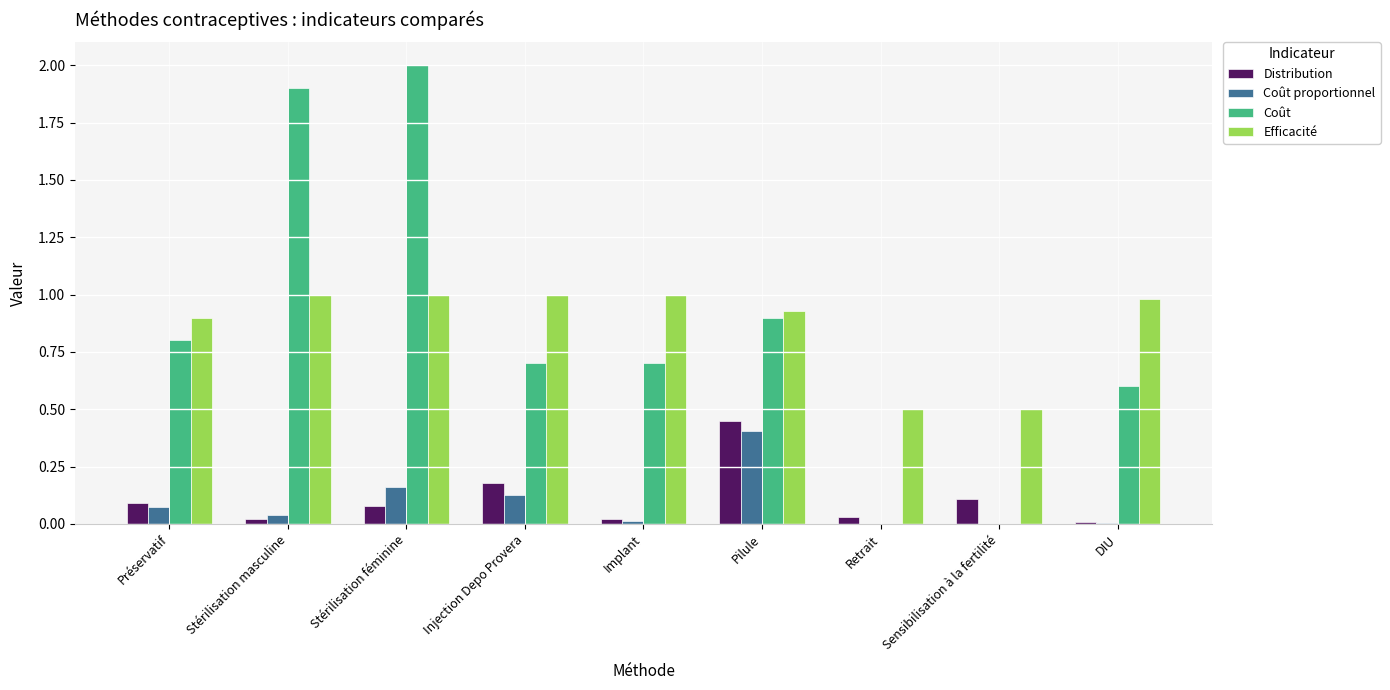

Which series changed the most between Stérilisation féminine and Implant?

Coût